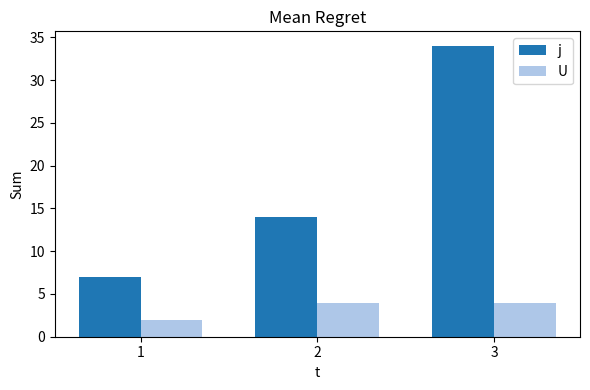

What is the sum of the j values at 1 and 3?

41